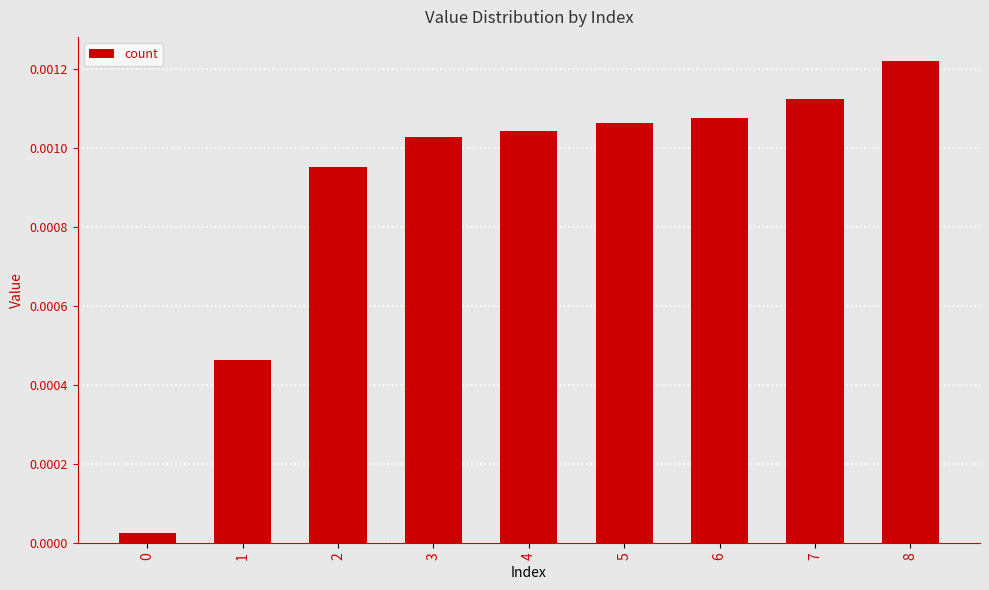

At which category does the chart reach its peak across all series?

8